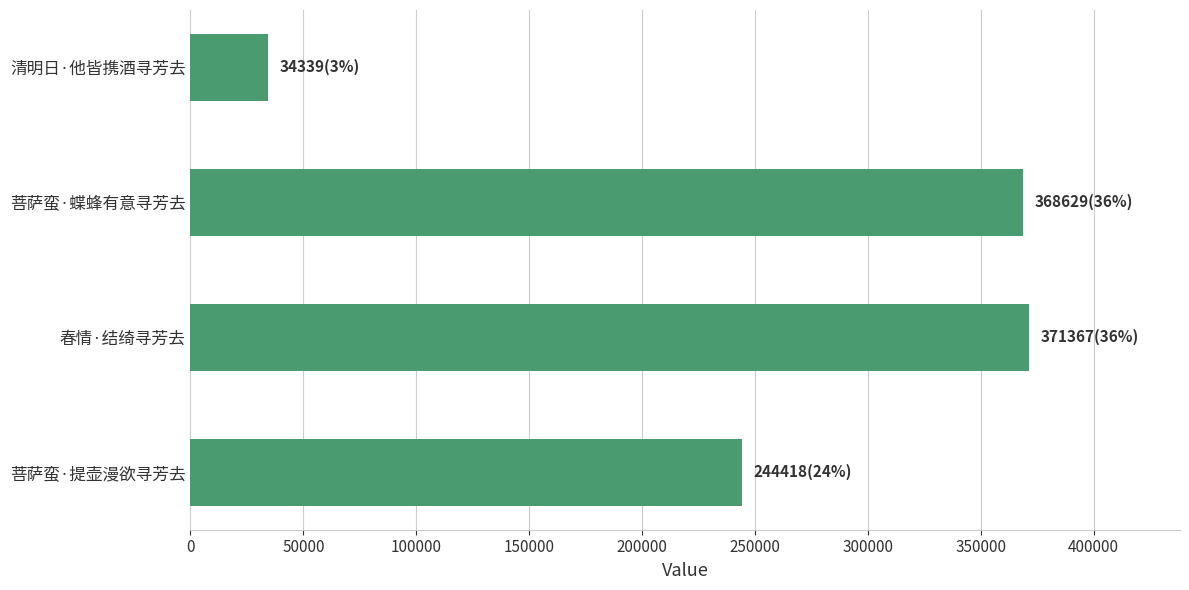

What is the change in value from 清明日·他皆携酒寻芳去 to 菩萨蛮·蝶蜂有意寻芳去?

+334290